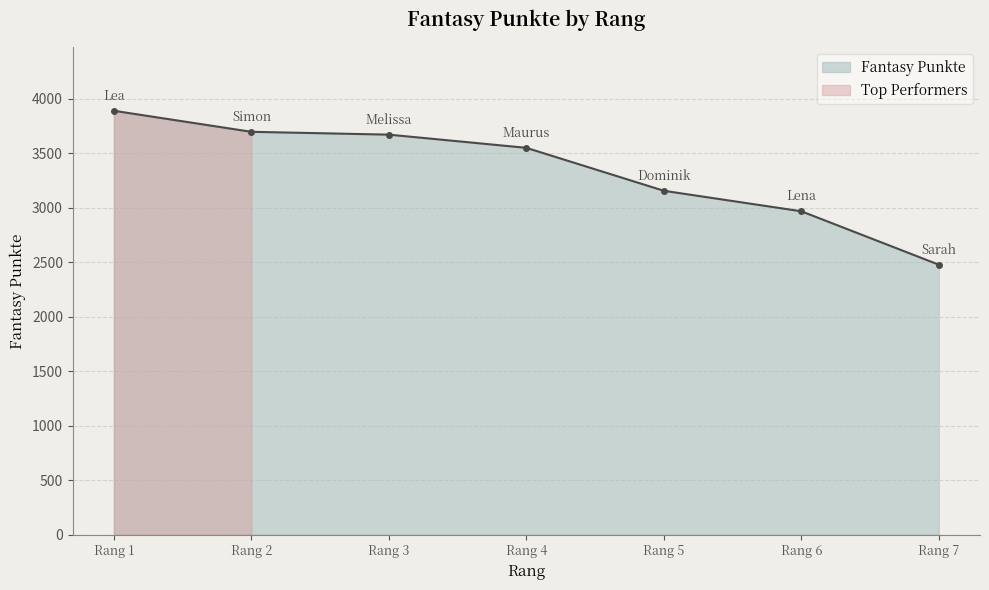

What is the value of the 1st point from the left?

3888